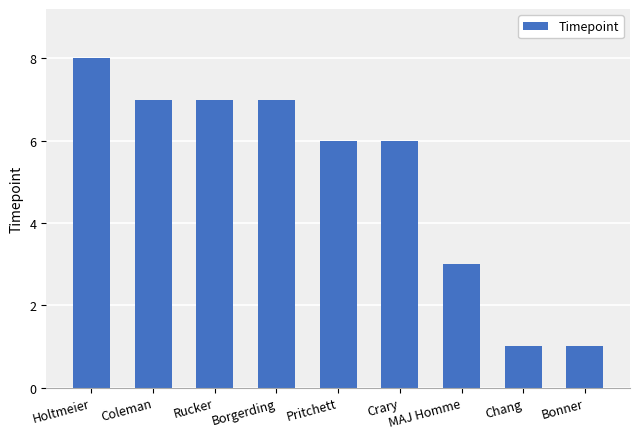

Which has a higher value, Holtmeier or MAJ Homme?

Holtmeier